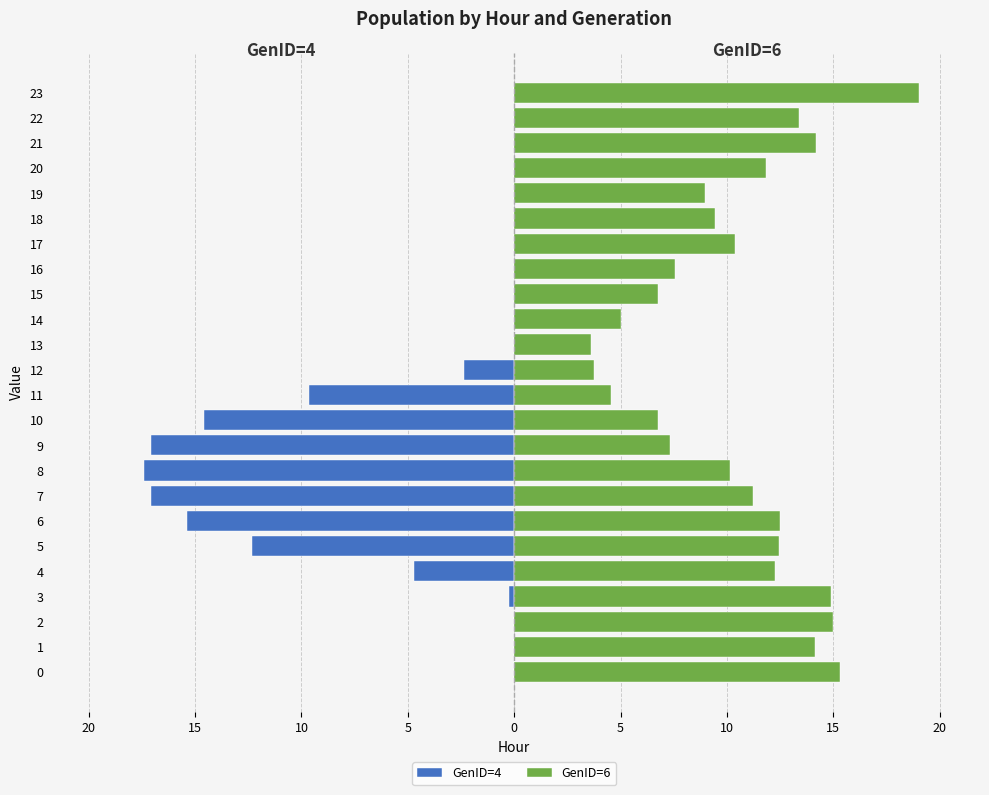

True or false: GenID=4 has a value of -0.0 at 14.

False